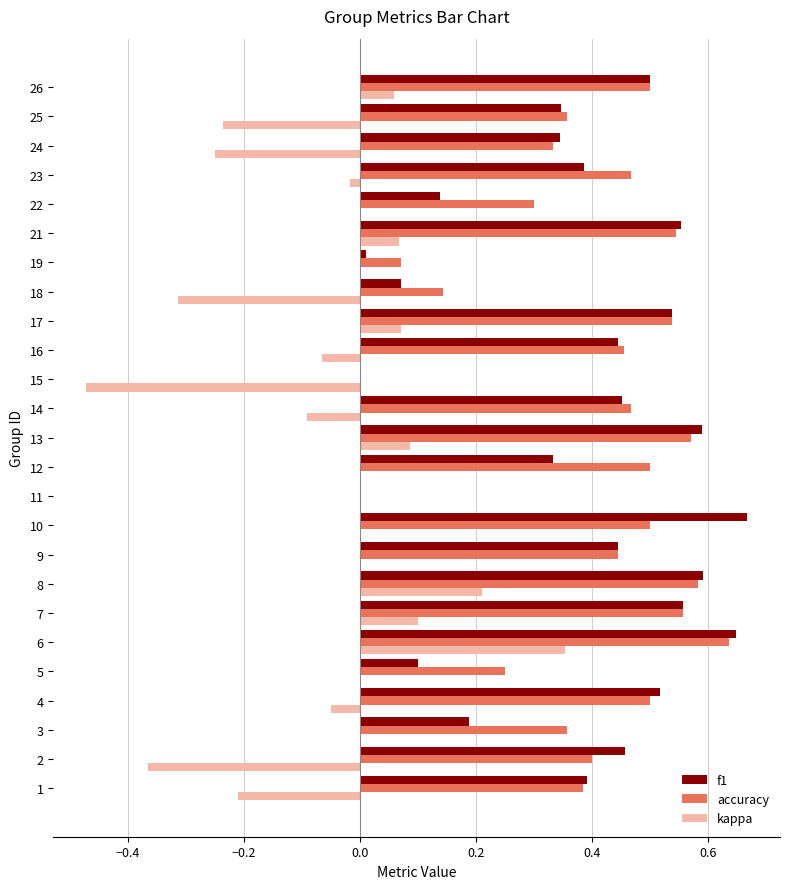

What is the sum of all f1 values?

9.3